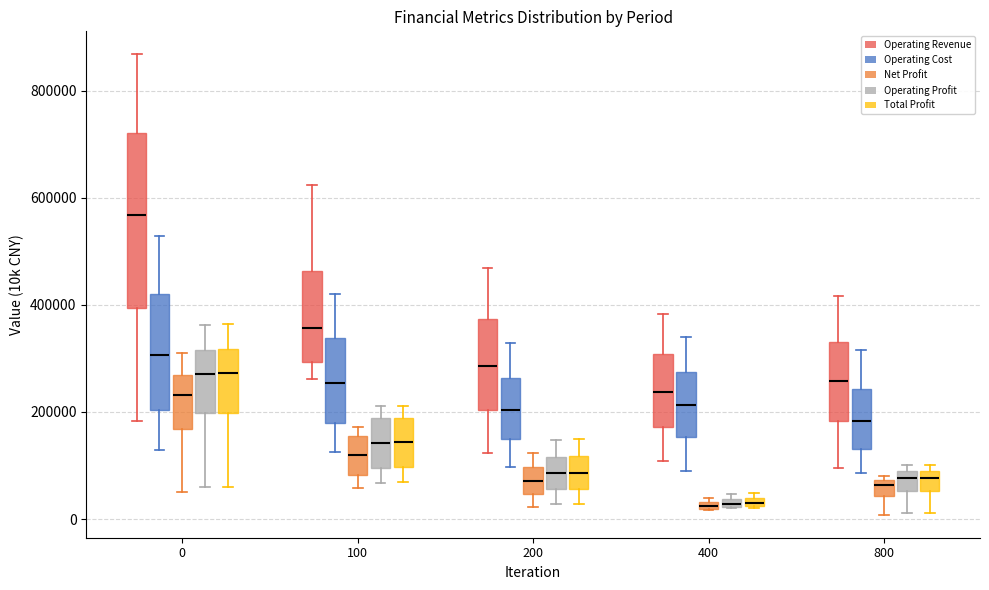

Which box is the tallest, from its lower edge to its upper edge?

0 (Operating Revenue)